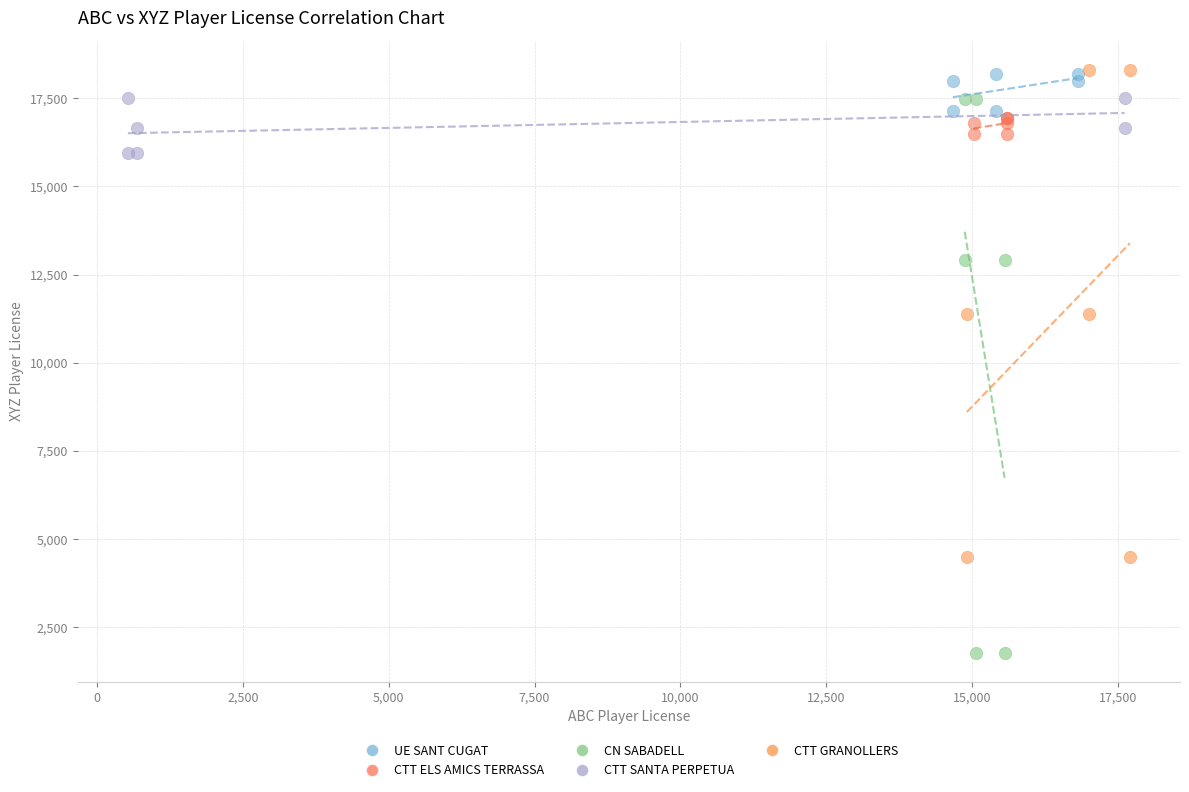

Which series has the widest spread of Y values?

CN SABADELL